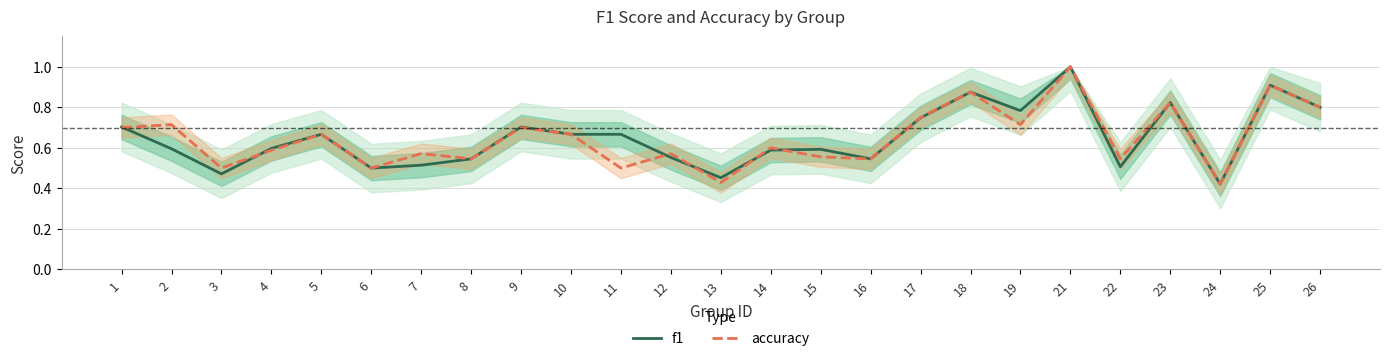

Reading left to right, list all the values displayed in this chart.

f1: 0.7	0.6	0.5	0.6	0.7	0.5	0.5	0.5	0.7	0.7	0.7	0.6	0.5	0.6	0.6	0.5	0.7	0.9	0.8	1.0	0.5	0.8	0.4	0.9	0.8
accuracy: 0.7	0.7	0.5	0.6	0.7	0.5	0.6	0.5	0.7	0.7	0.5	0.6	0.4	0.6	0.6	0.5	0.8	0.9	0.7	1.0	0.5	0.8	0.4	0.9	0.8